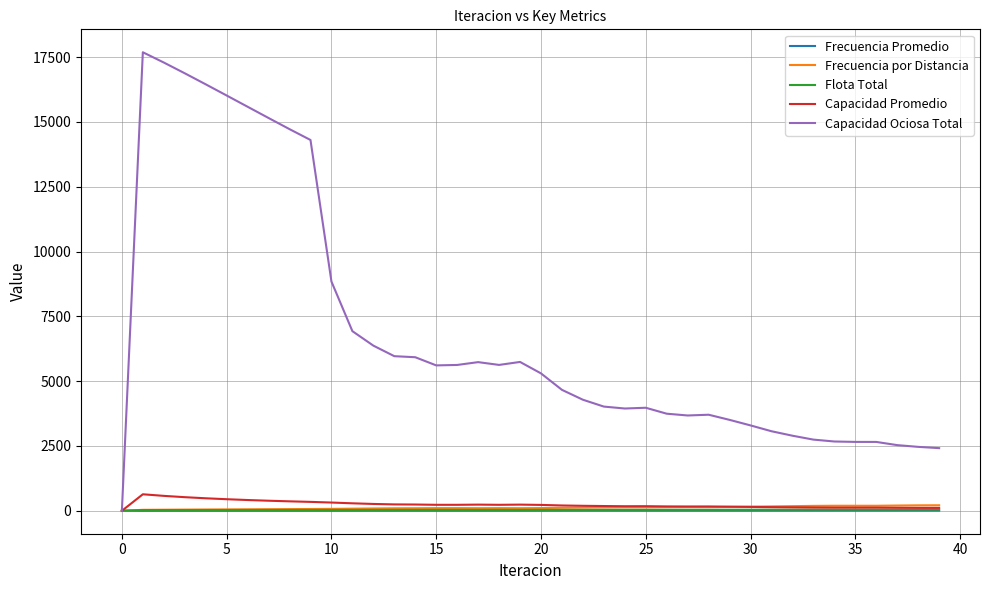

Which series has the widest spread of values?

Capacidad Ociosa Total